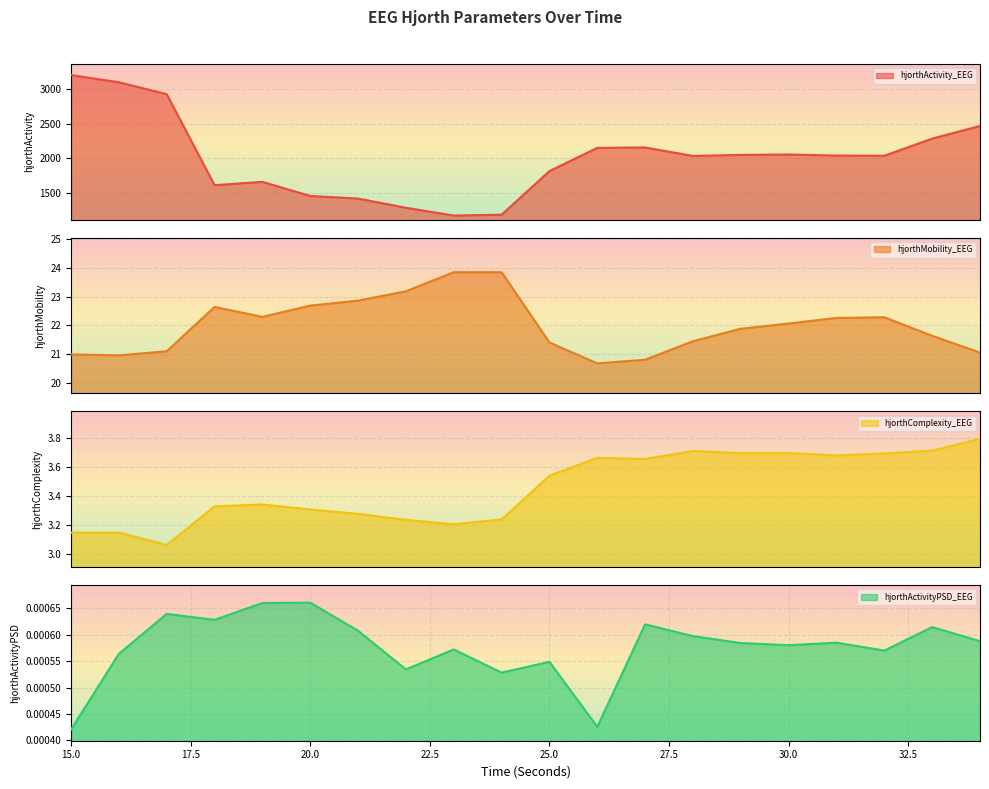

How many lines are shown in the chart?

4